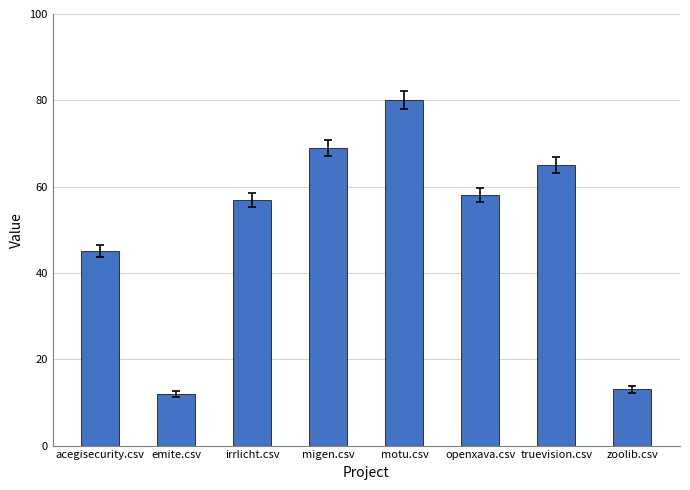

Reading left to right, extract all data points from this chart.

acegisecurity.csv=45	emite.csv=12	irrlicht.csv=57	migen.csv=69	motu.csv=80	openxava.csv=58	truevision.csv=65	zoolib.csv=13